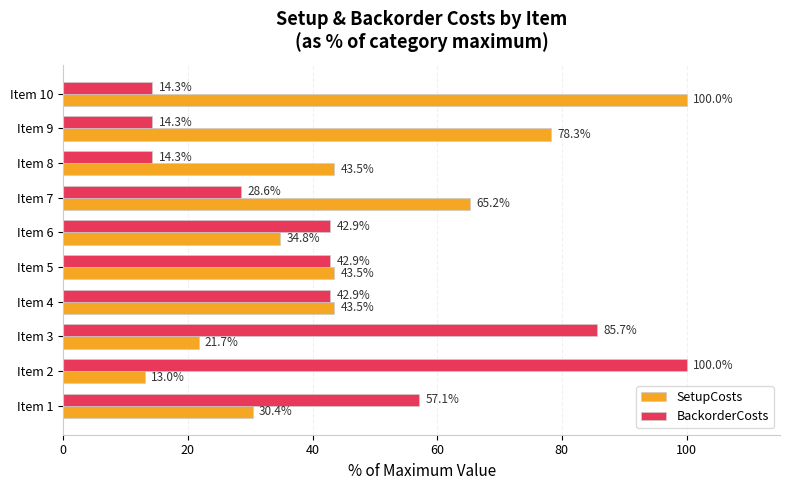

What is the spread (max minus min) of values at Item 8?

29.2